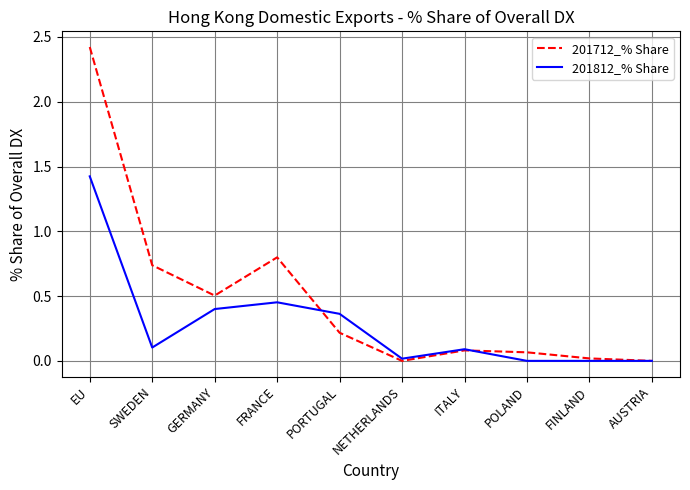

Which series changed the most between SWEDEN and GERMANY?

201812_% Share